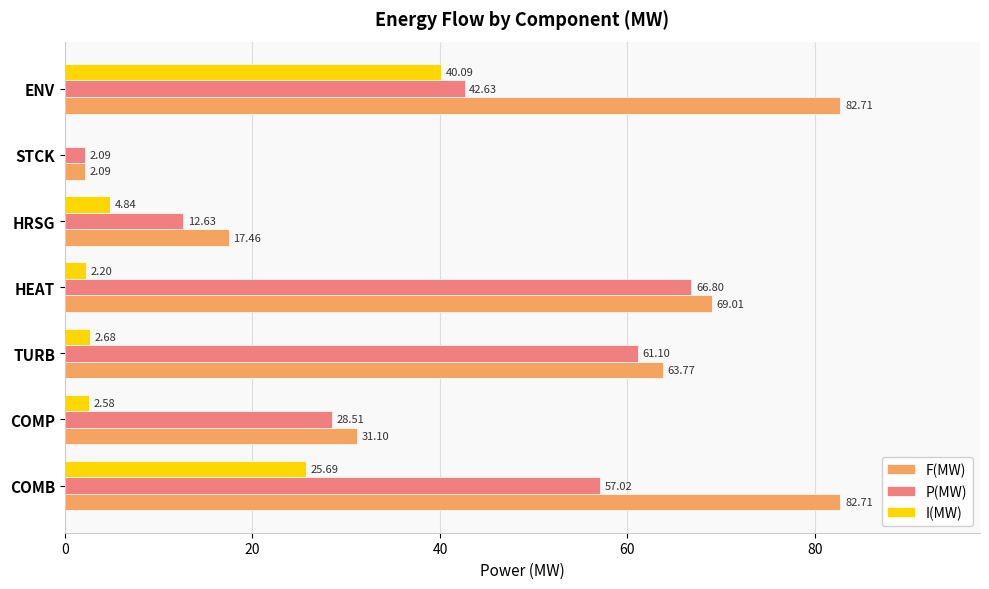

Which series has the largest total across all categories?

F(MW)